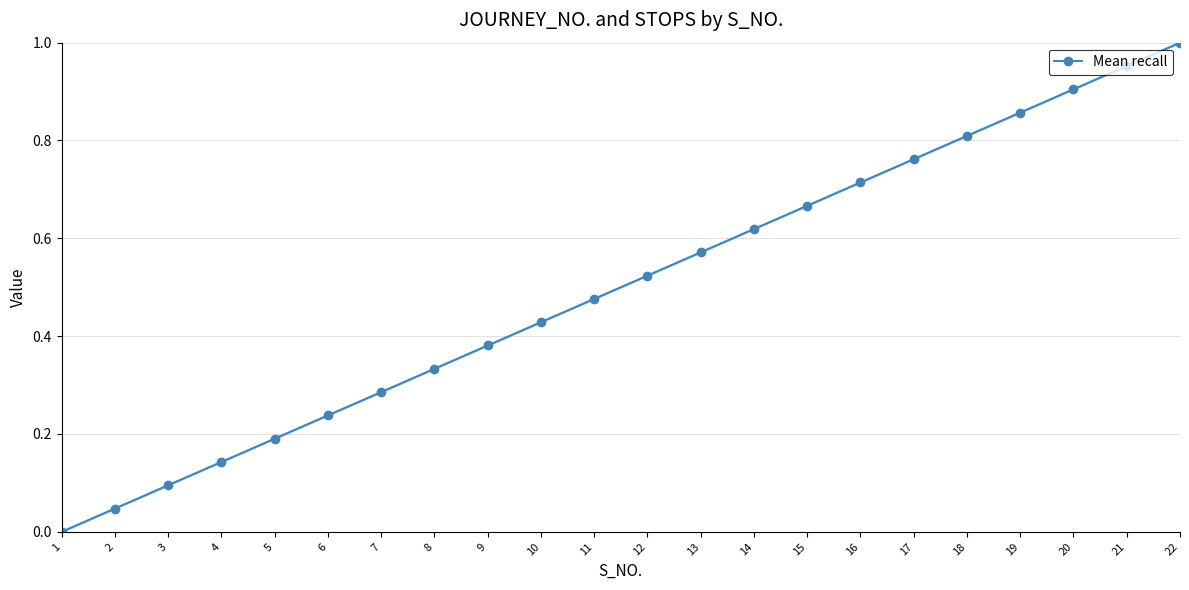

What is the sum of all values?

11.0